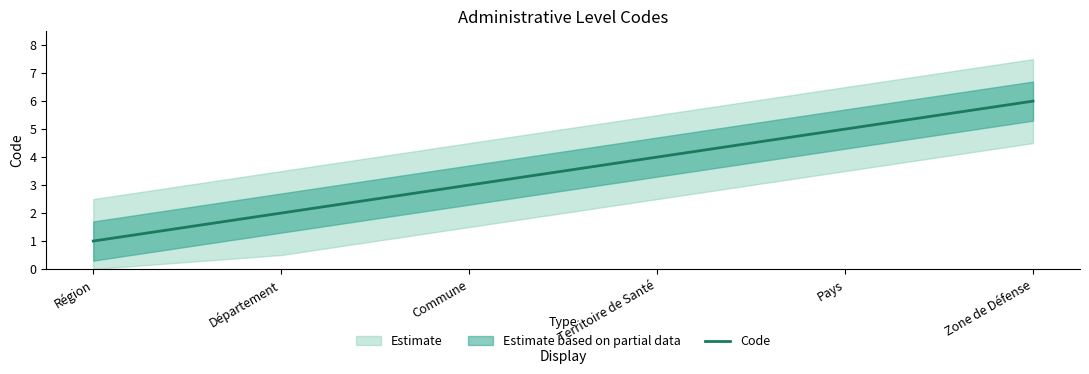

Rank the categories by value from highest to lowest.

Zone de Défense, Pays, Territoire de Santé, Commune, Département, Région